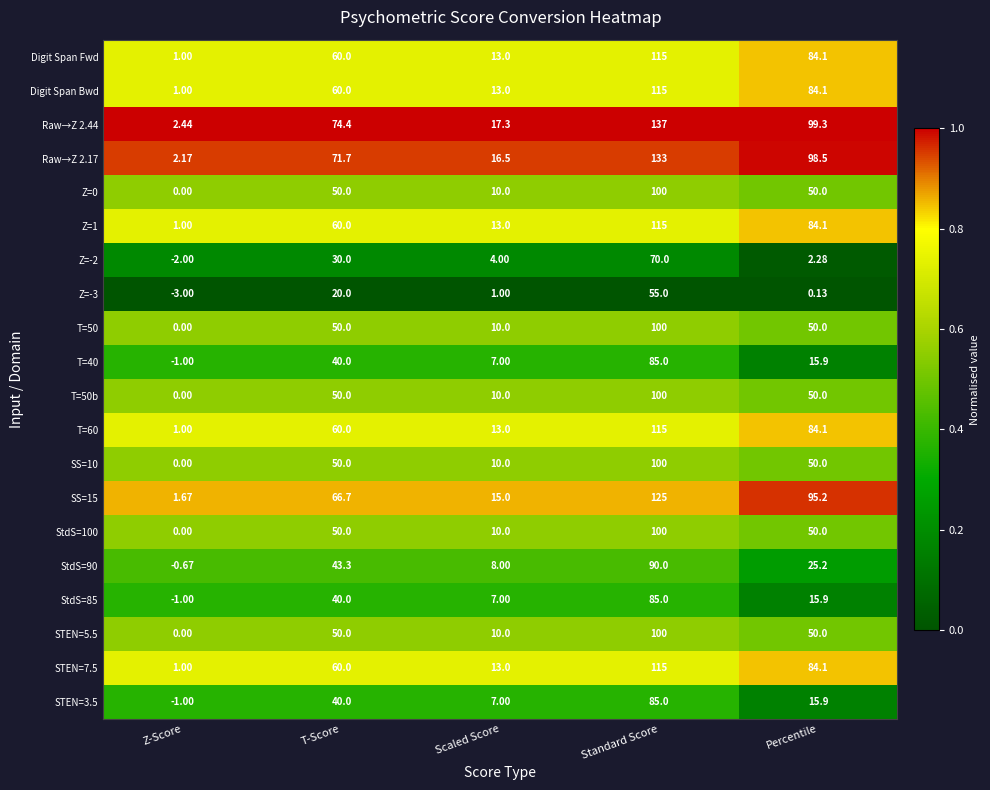

At which label does T=50 reach its peak?

Standard Score